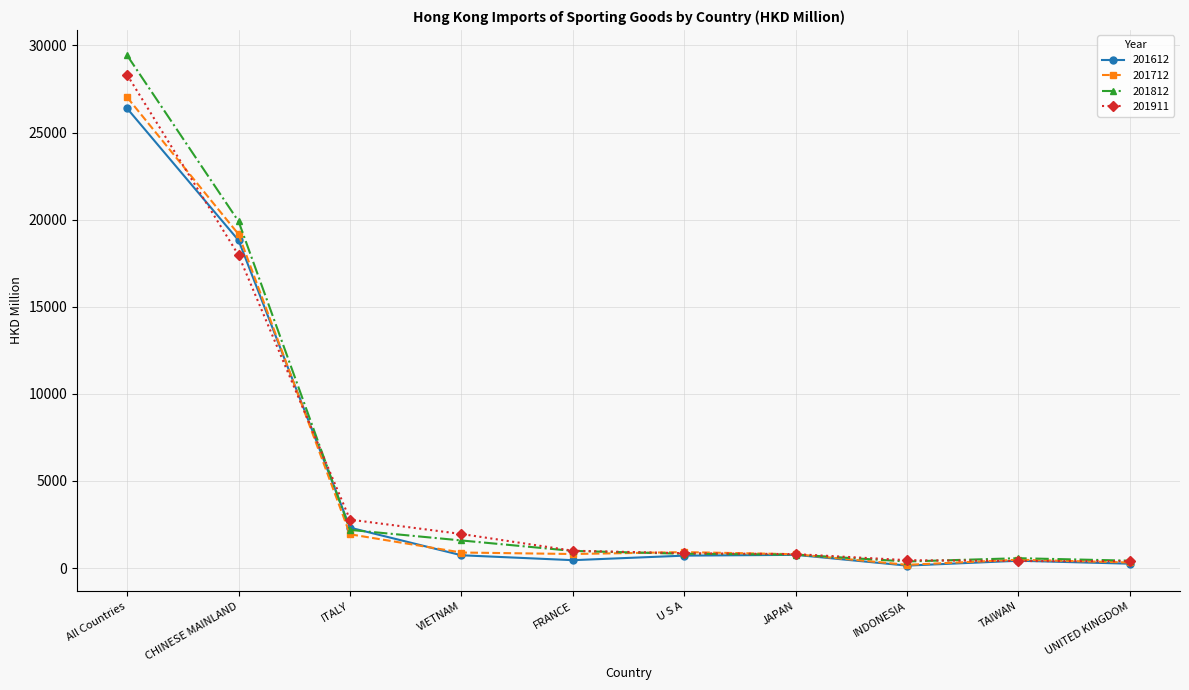

The 201712 series shows 1938.7 at ITALY. True or false?

True